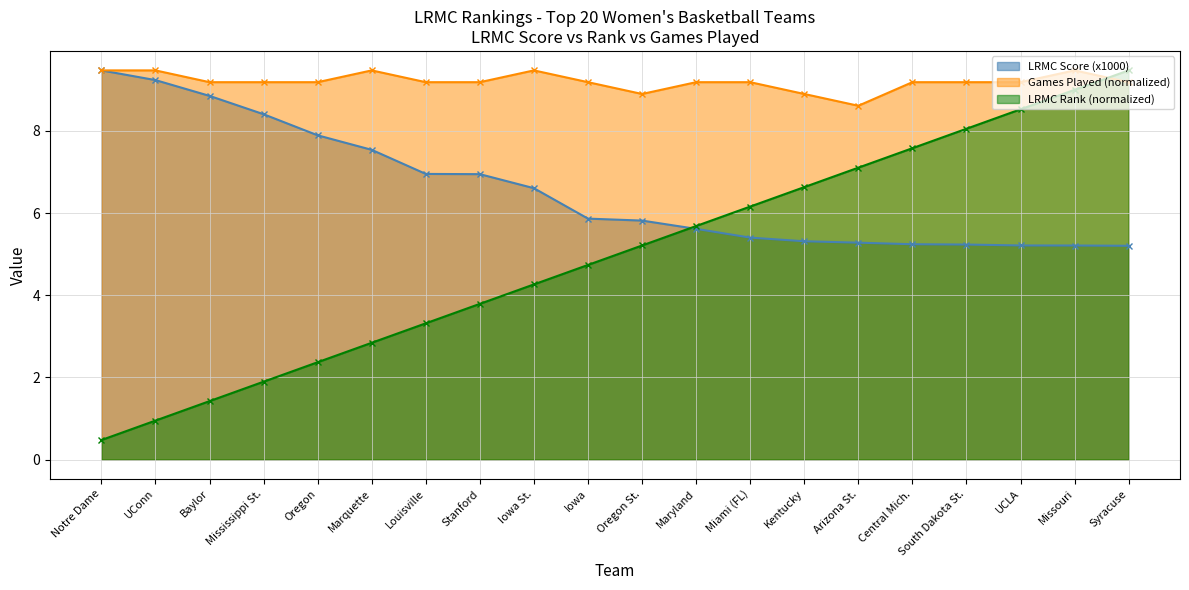

True or false: LRMC Score (x1000) has more than 0 interior local peaks.

False